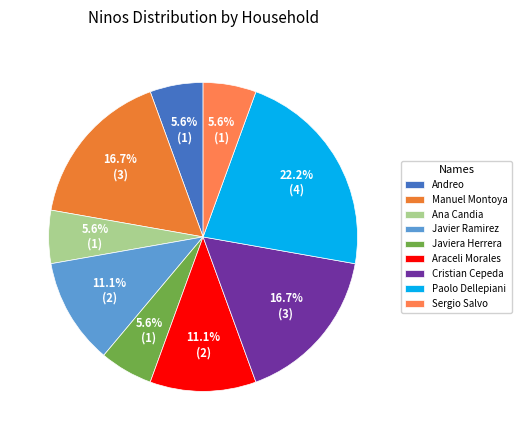

How many segments does this pie chart have?

9